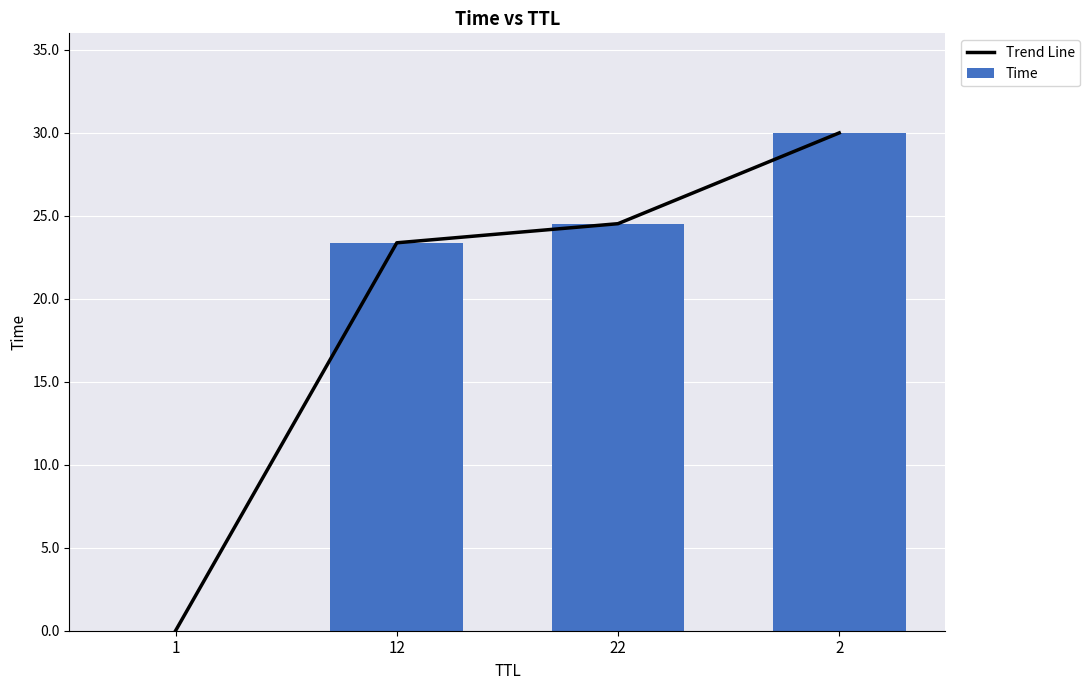

Which series changed the most between 1 and 12?

Trend Line